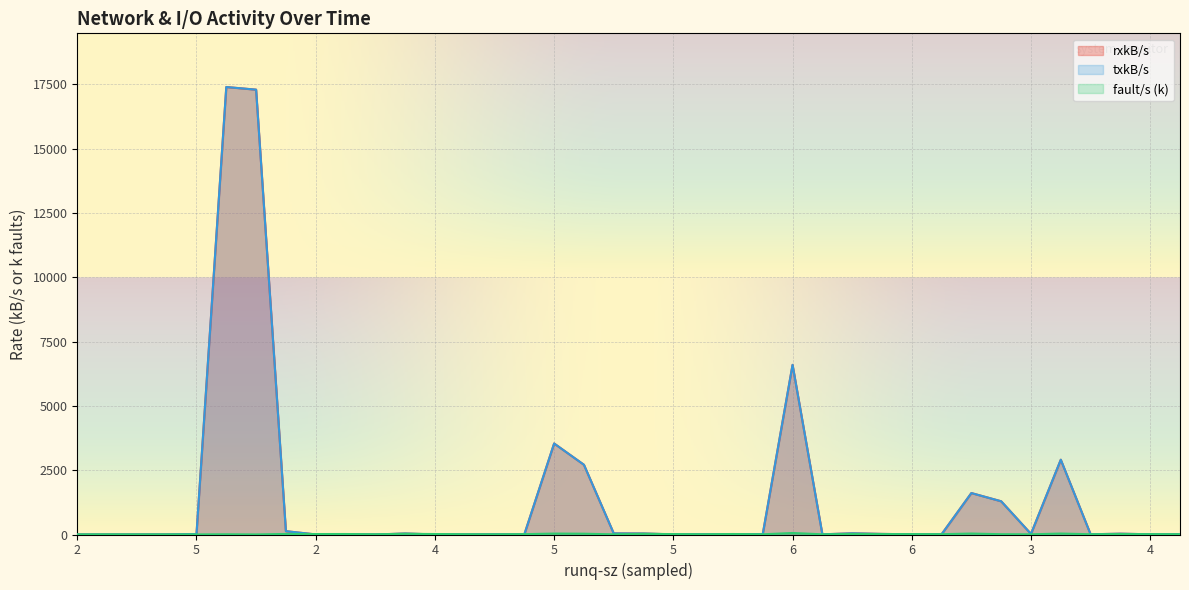

What is the value of the fault/s point at the 14th from the left?

9.8